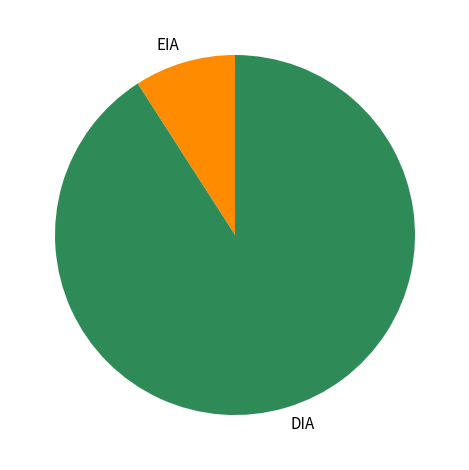

Combined, do DIA and EIA account for over 50%?

Yes